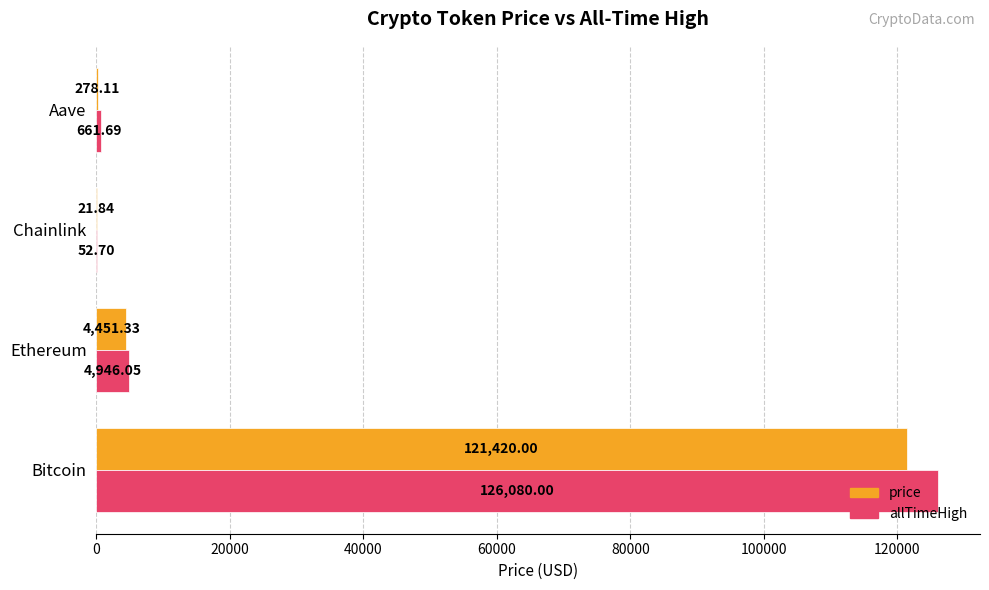

At which label does price reach its peak?

Bitcoin